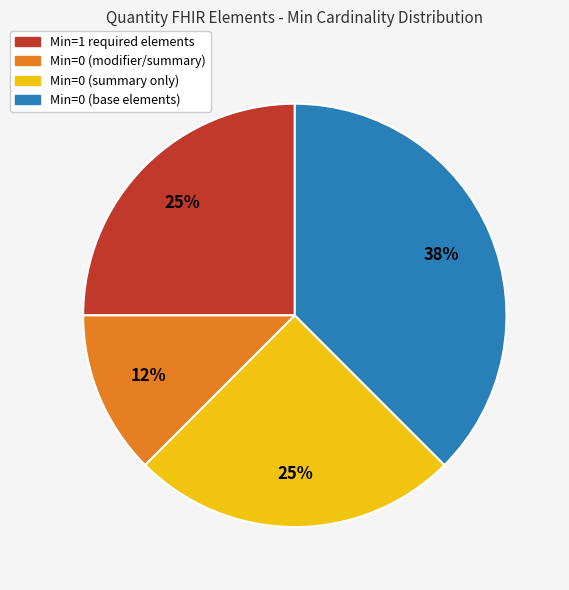

Does any single category account for the majority?

No